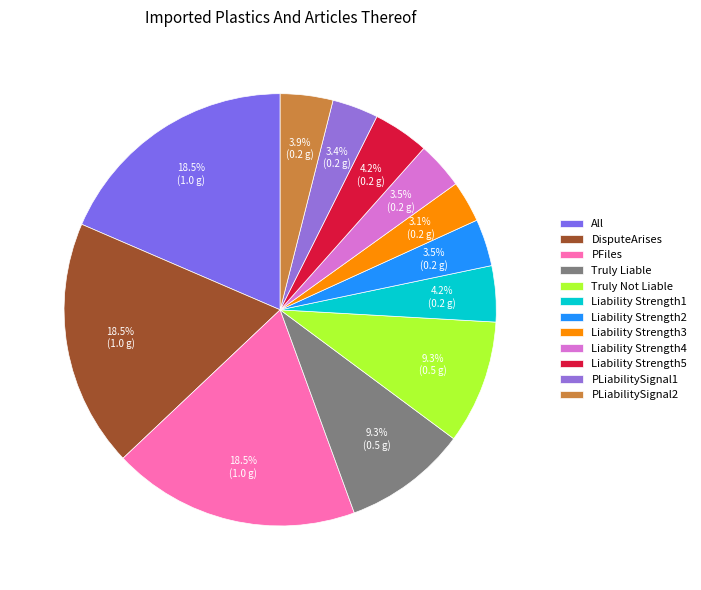

To the nearest percent, what is the combined percentage of Truly Liable and All?

28%